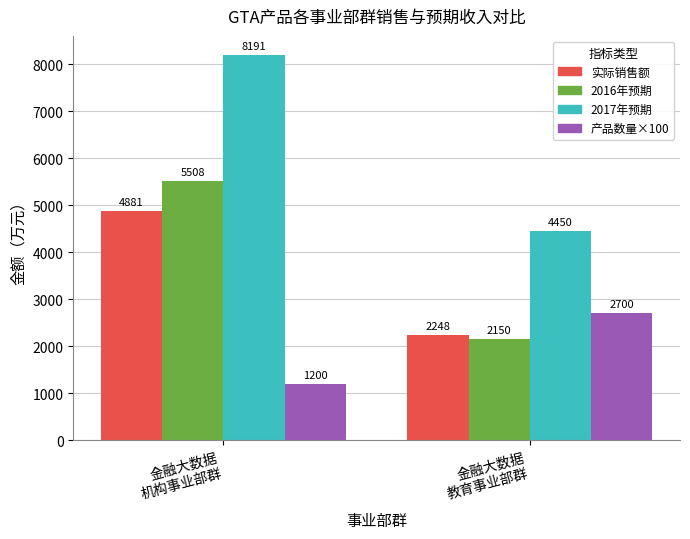

Where does the 2017年预期 series first go above 8191?

金融大数据
机构事业部群